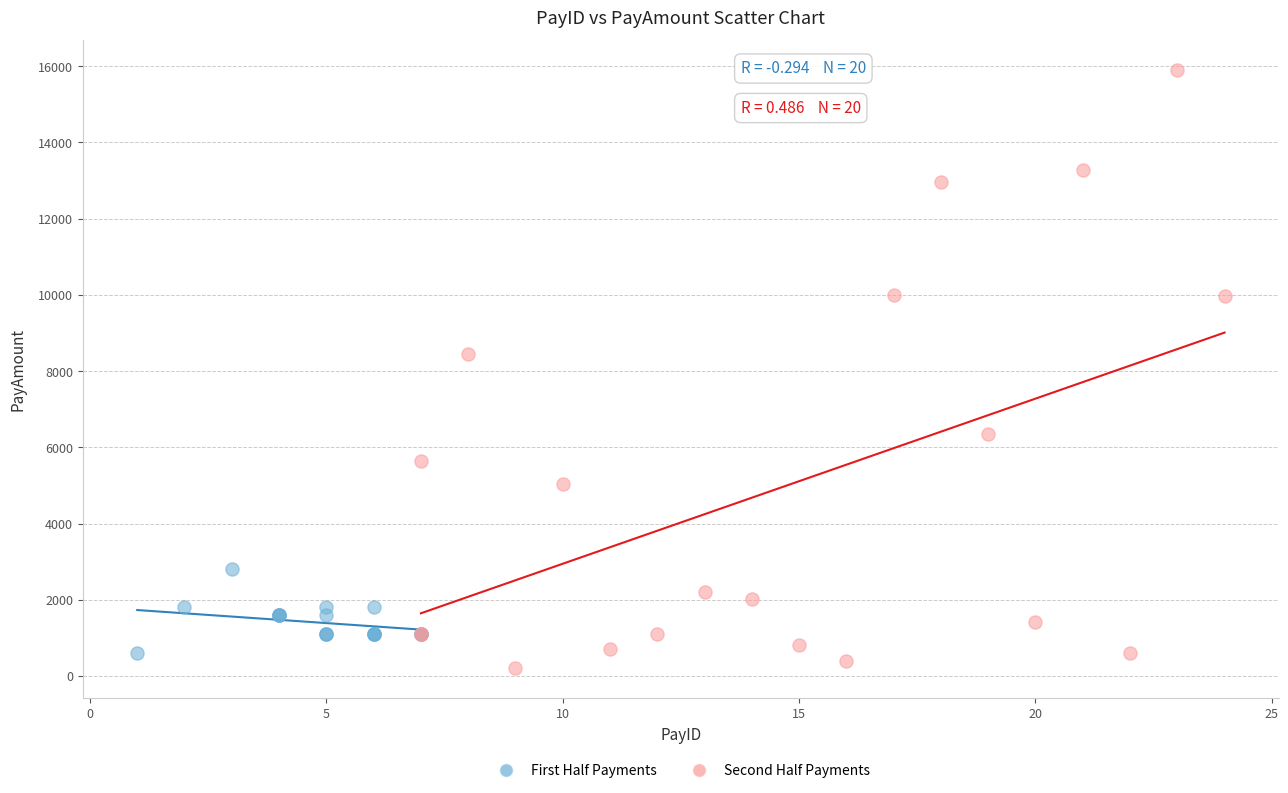

Which series contains the highest Y value?

Second Half Payments